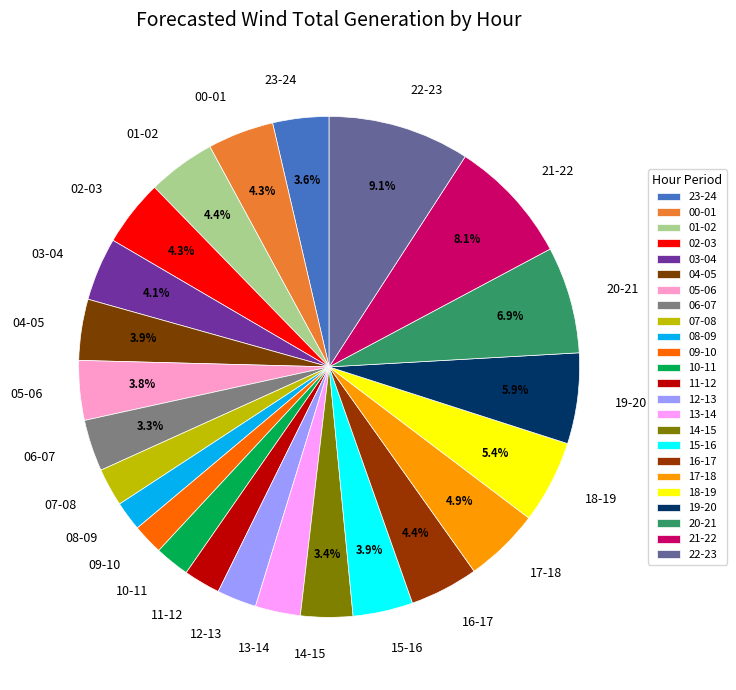

What is the ratio of the value at 22-23 to the value at 13-14?

3.1